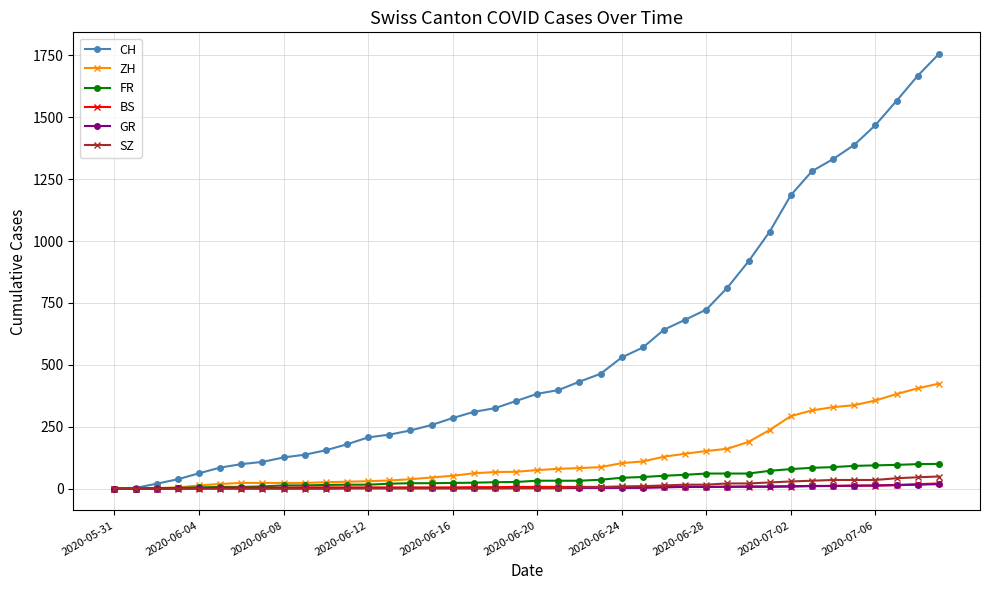

Which series has the largest total across all categories?

CH